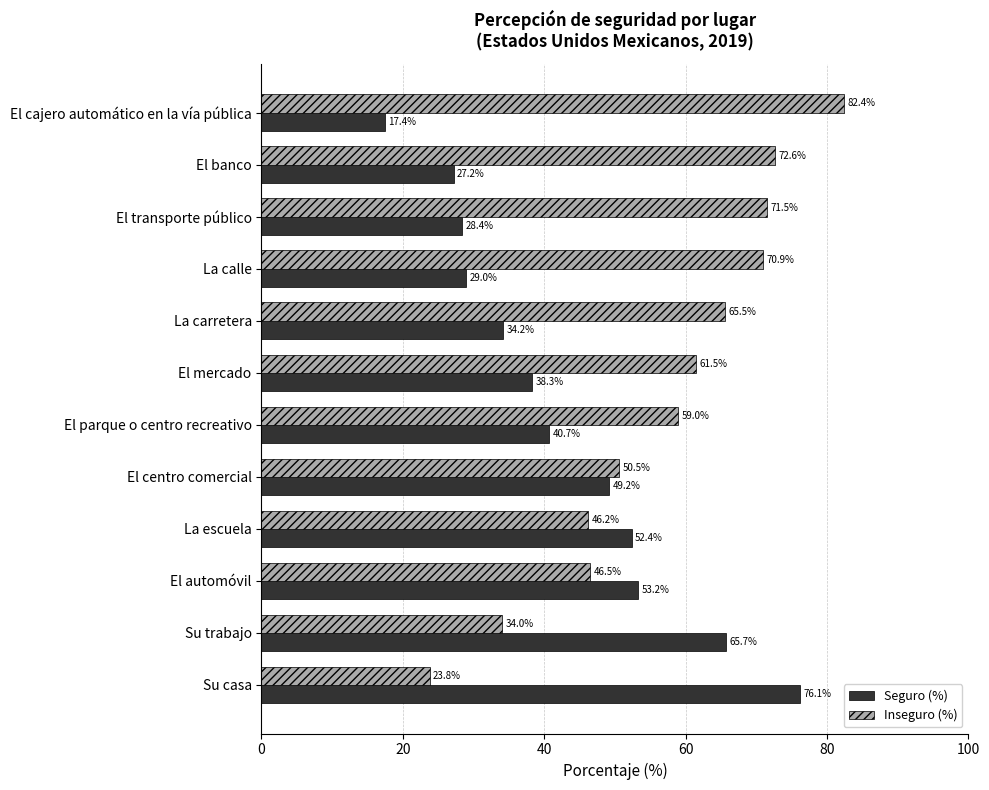

Rank the series by their maximum value, from lowest to highest.

Seguro (%), Inseguro (%)